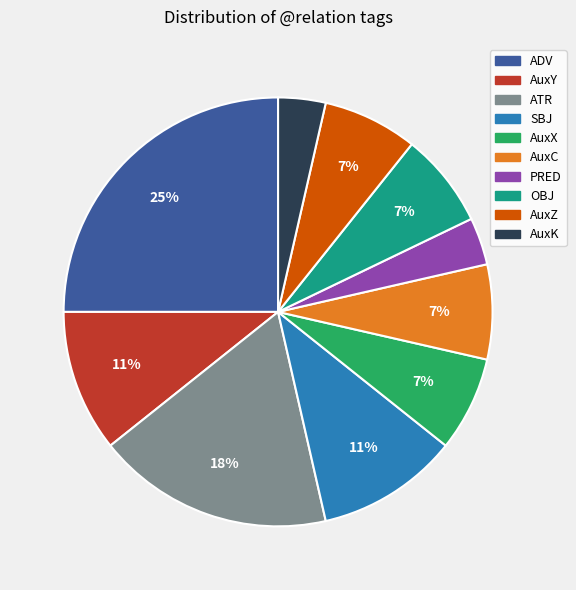

Which slice is the largest?

ADV